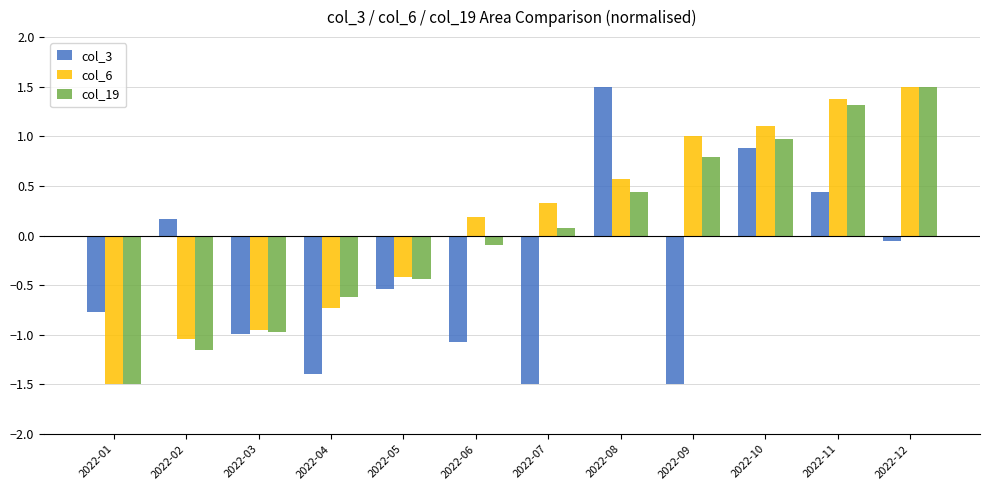

Does the chart contain any negative values?

Yes